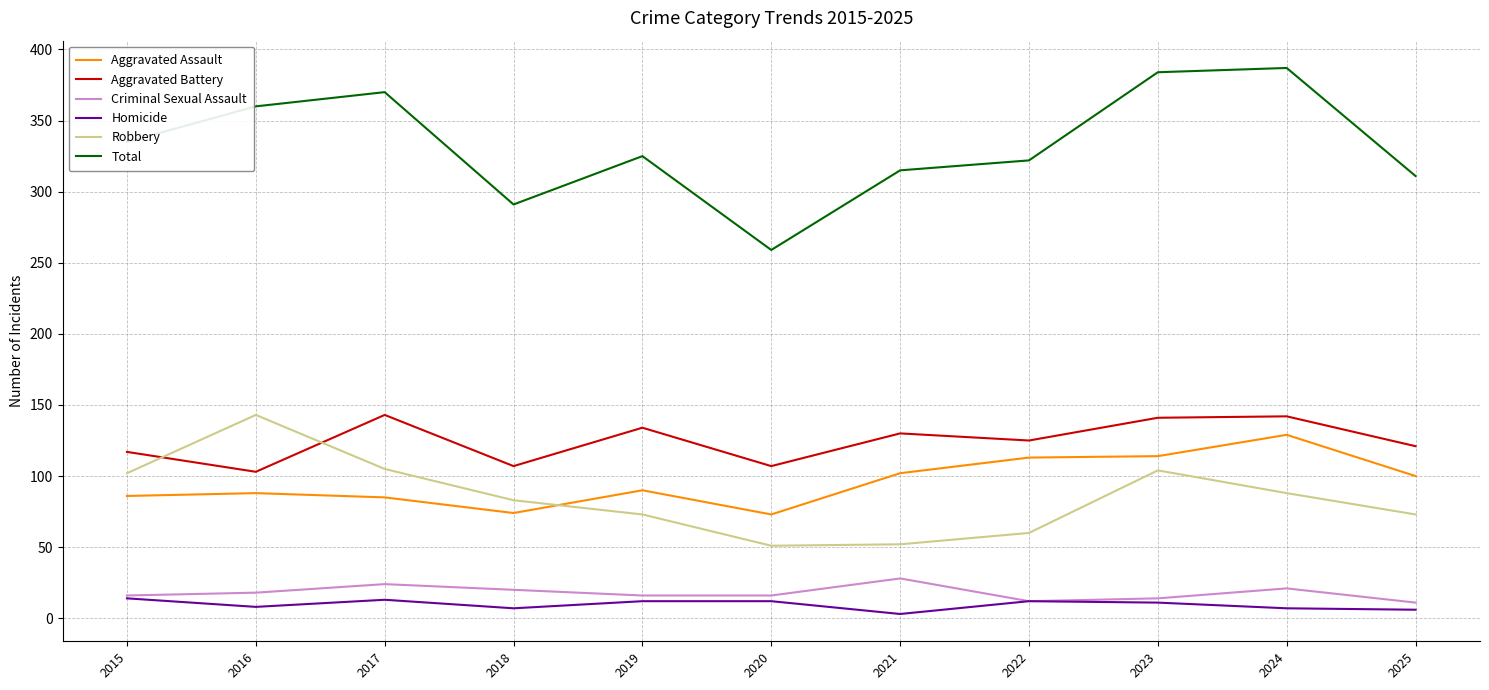

How many lines are shown in the chart?

6